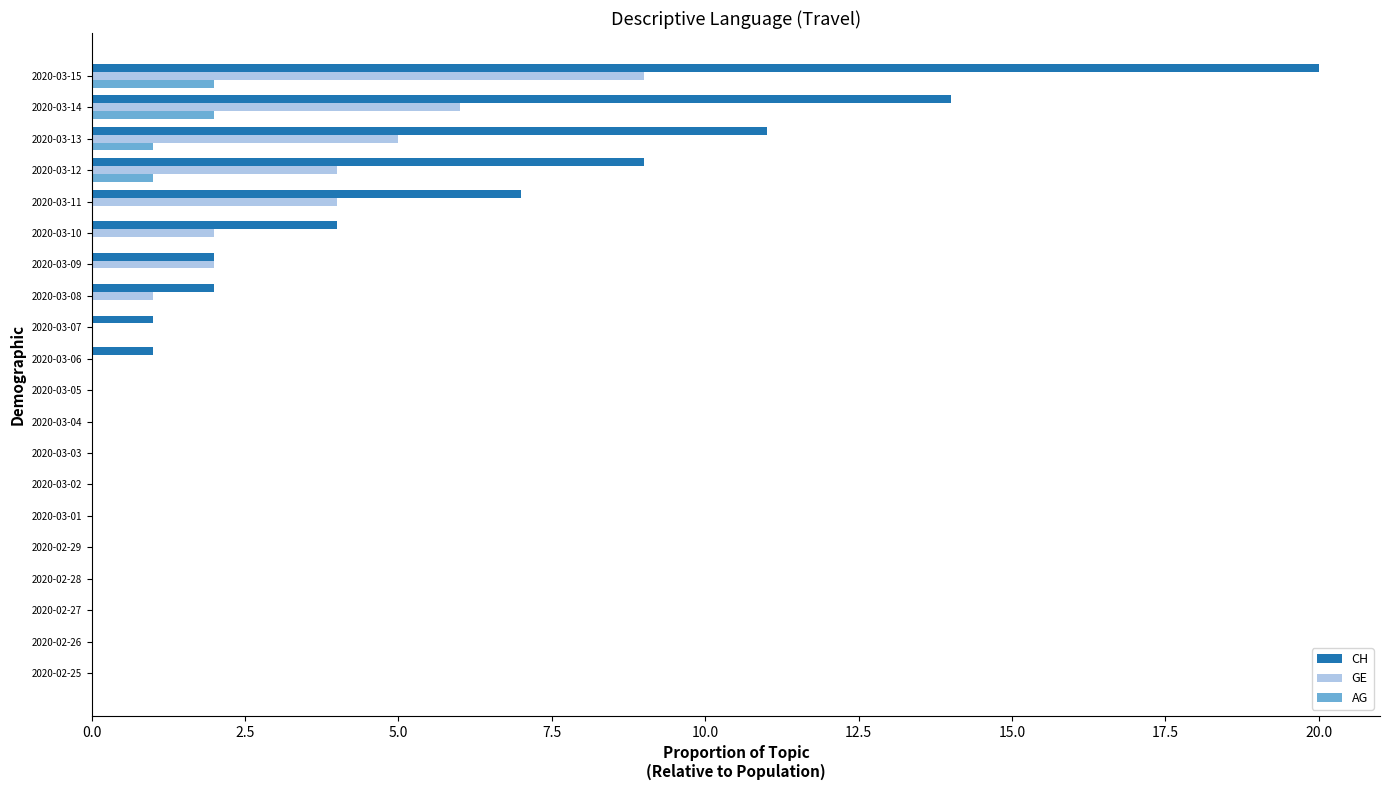

How many categories are shown in the chart?

20